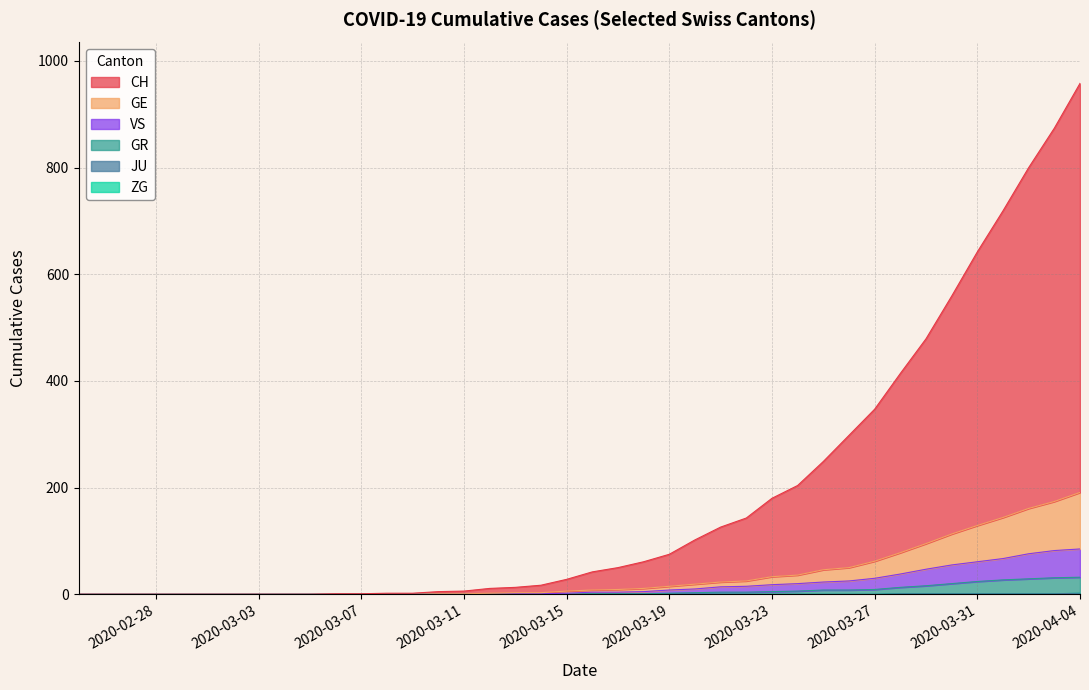

Does the chart have visible grid lines?

Yes